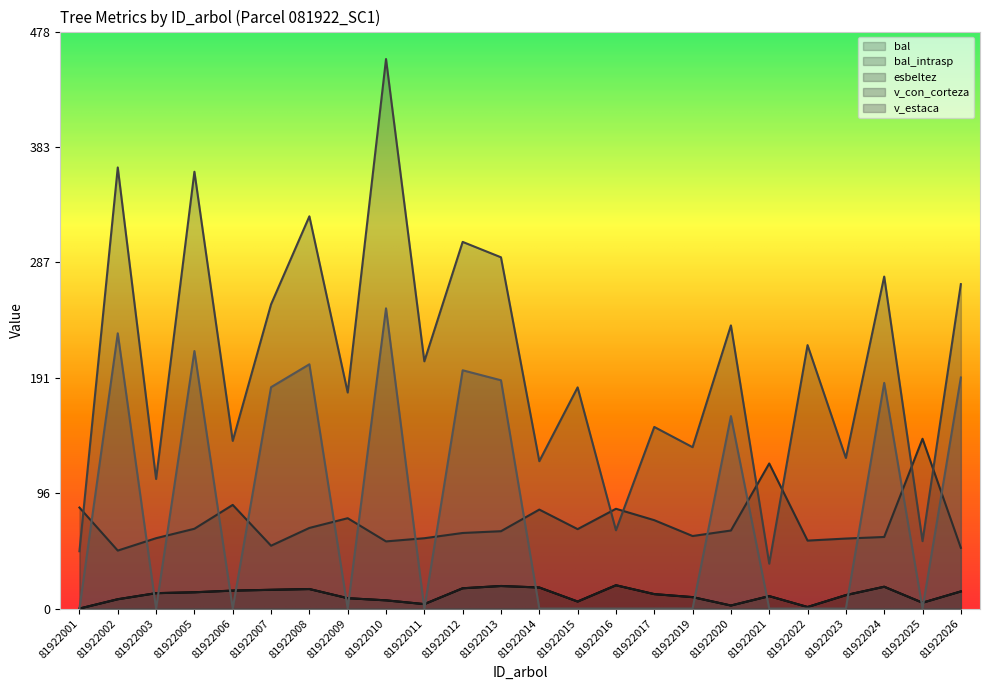

List the series in order of their peak value, highest first.

v_con_corteza, v_estaca, esbeltez, bal, bal_intrasp